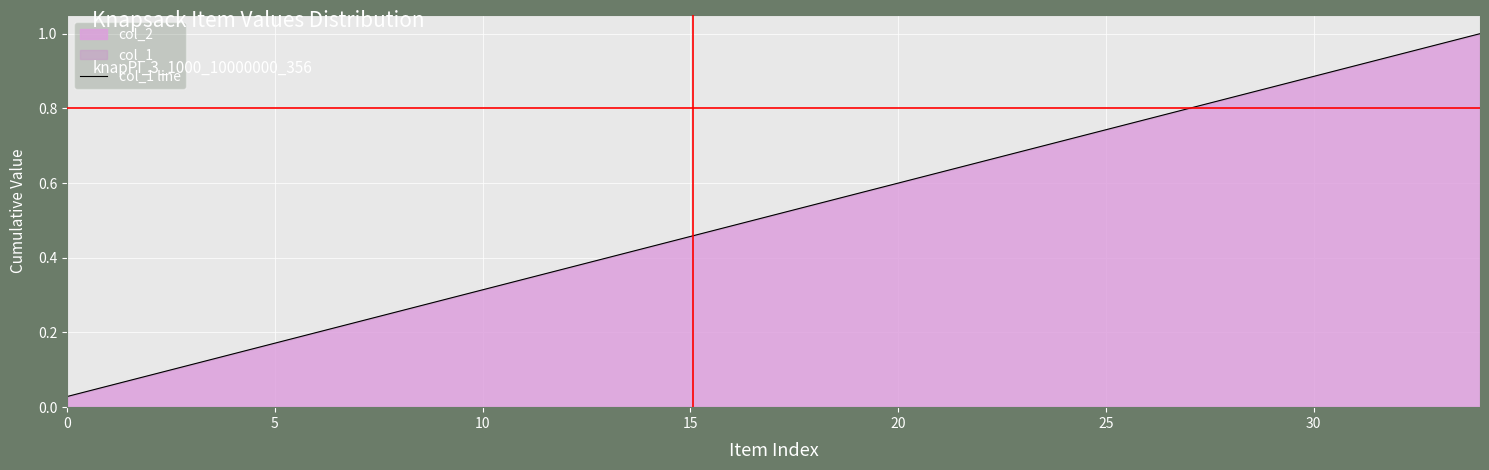

The chart shows a value of 0.3 at 34. True or false?

False